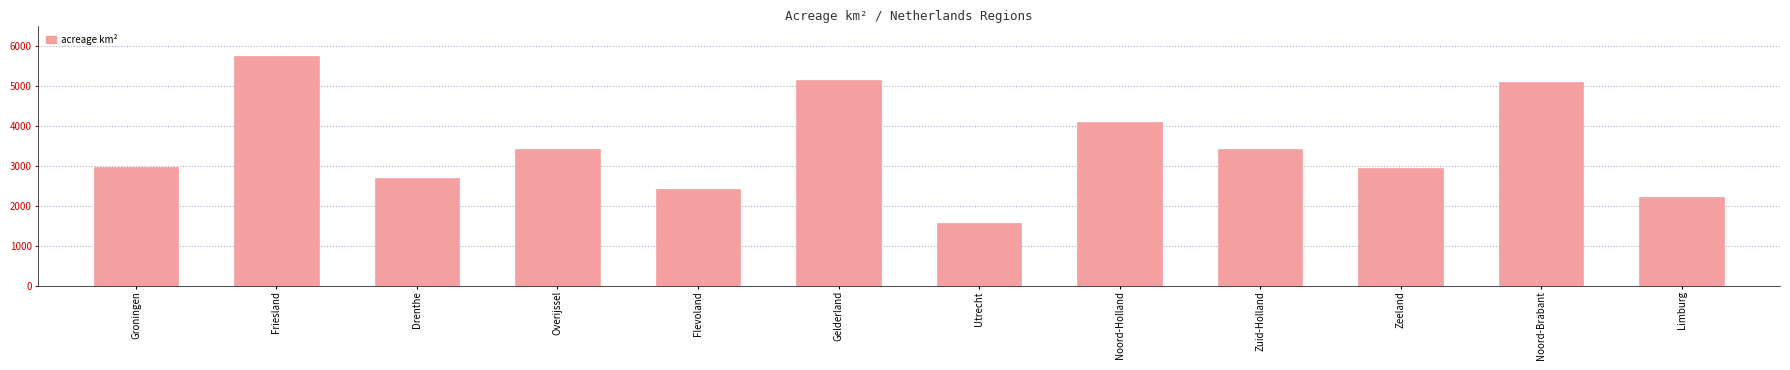

The value at Groningen is 2960. True or false?

True